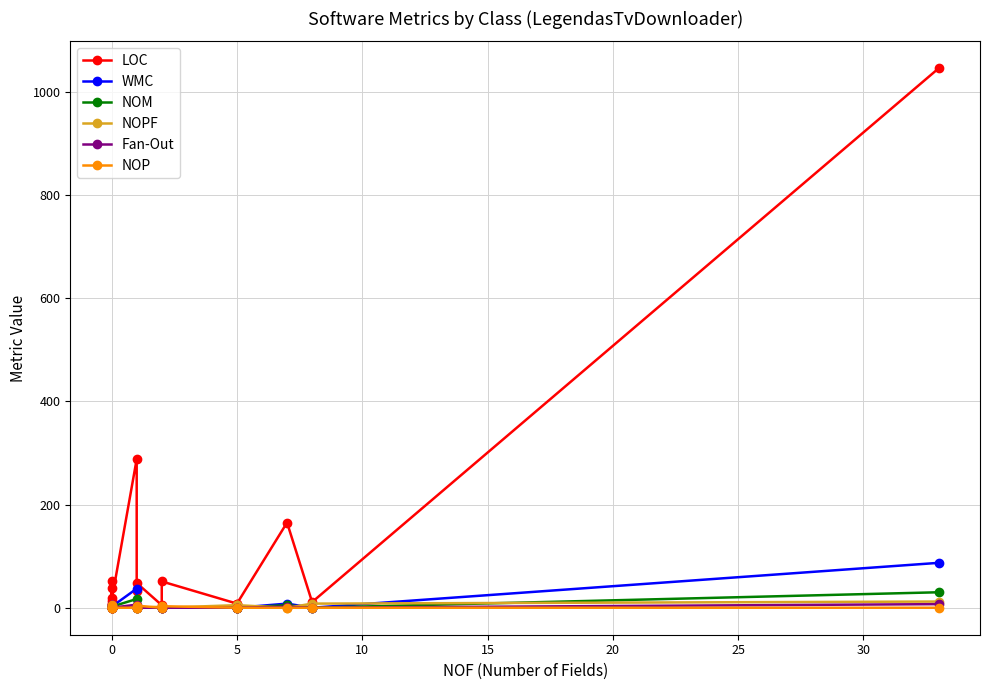

Between 25 and 9, which series saw the biggest shift?

LOC